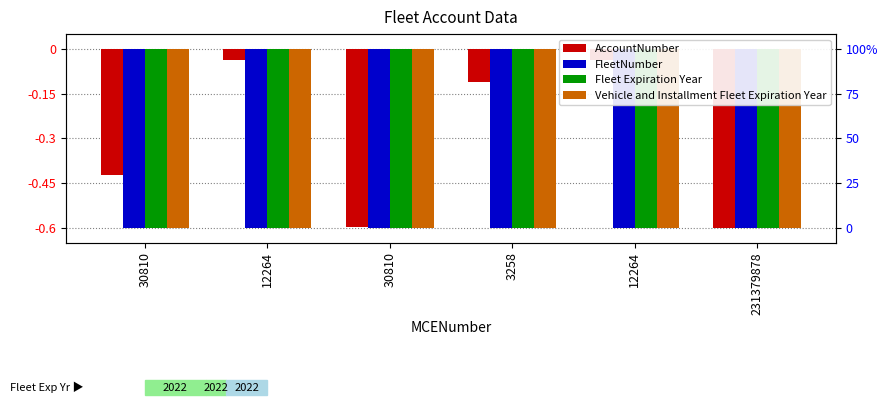

How many bars are there in total?

24